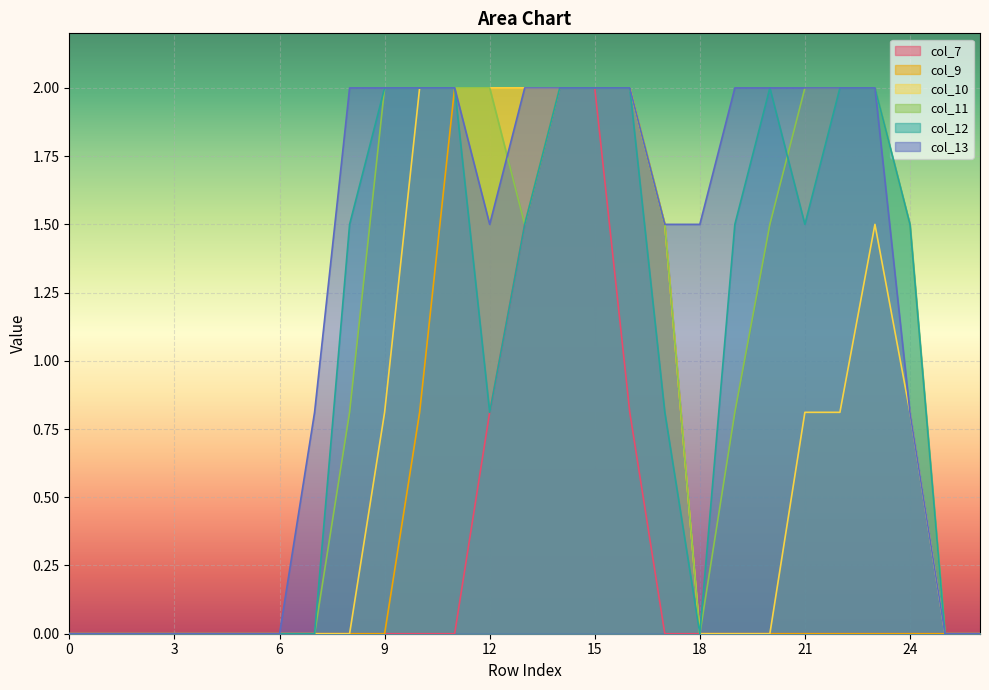

Reading left to right, extract all data points from this chart.

col_7: 0=0.0	1=0.0	2=0.0	3=0.0	4=0.0	5=0.0	6=0.0	7=0.0	8=0.0	9=0.0	10=0.0	11=0.0	12=0.8	13=1.5	14=2.0	15=2.0	16=0.8	17=0.0	18=0.0	19=0.0	20=0.0	21=0.0	22=0.0	23=0.0	24=0.0	25=0.0	26=0.0
col_9: 0=0.0	1=0.0	2=0.0	3=0.0	4=0.0	5=0.0	6=0.0	7=0.0	8=0.0	9=0.0	10=0.8	11=2.0	12=2.0	13=2.0	14=2.0	15=2.0	16=2.0	17=1.5	18=0.0	19=0.0	20=0.0	21=0.0	22=0.0	23=0.0	24=0.0	25=0.0	26=0.0
col_10: 0=0.0	1=0.0	2=0.0	3=0.0	4=0.0	5=0.0	6=0.0	7=0.0	8=0.0	9=0.8	10=2.0	11=2.0	12=2.0	13=2.0	14=2.0	15=2.0	16=2.0	17=1.5	18=0.0	19=0.0	20=0.0	21=0.8	22=0.8	23=1.5	24=0.8	25=0.0	26=0.0
col_11: 0=0.0	1=0.0	2=0.0	3=0.0	4=0.0	5=0.0	6=0.0	7=0.0	8=0.8	9=2.0	10=2.0	11=2.0	12=2.0	13=1.5	14=2.0	15=2.0	16=2.0	17=1.5	18=0.0	19=0.8	20=1.5	21=2.0	22=2.0	23=2.0	24=1.5	25=0.0	26=0.0
col_12: 0=0.0	1=0.0	2=0.0	3=0.0	4=0.0	5=0.0	6=0.0	7=0.0	8=1.5	9=2.0	10=2.0	11=2.0	12=0.8	13=1.5	14=2.0	15=2.0	16=2.0	17=0.8	18=0.0	19=1.5	20=2.0	21=1.5	22=2.0	23=2.0	24=1.5	25=0.0	26=0.0
col_13: 0=0.0	1=0.0	2=0.0	3=0.0	4=0.0	5=0.0	6=0.0	7=0.8	8=2.0	9=2.0	10=2.0	11=2.0	12=1.5	13=2.0	14=2.0	15=2.0	16=2.0	17=1.5	18=1.5	19=2.0	20=2.0	21=2.0	22=2.0	23=2.0	24=0.8	25=0.0	26=0.0